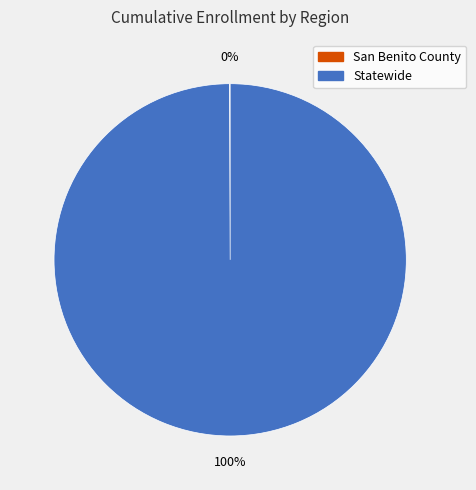

To the nearest percent, what portion does Statewide represent?

100%